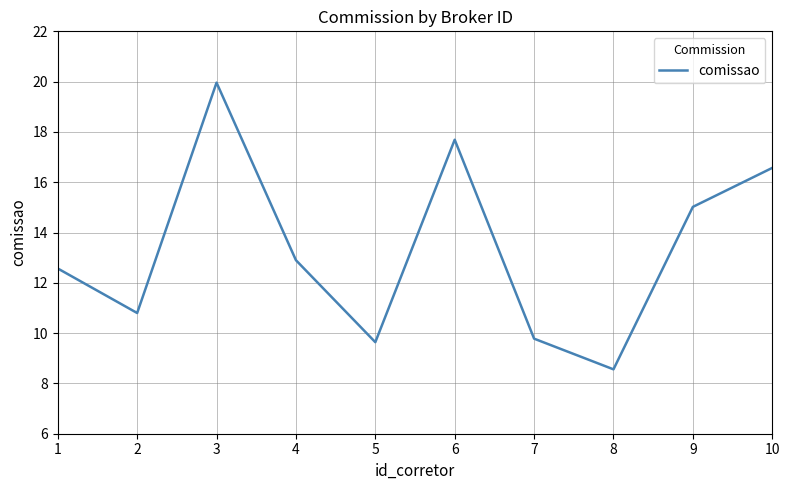

Which category has the lowest value across all series?

8